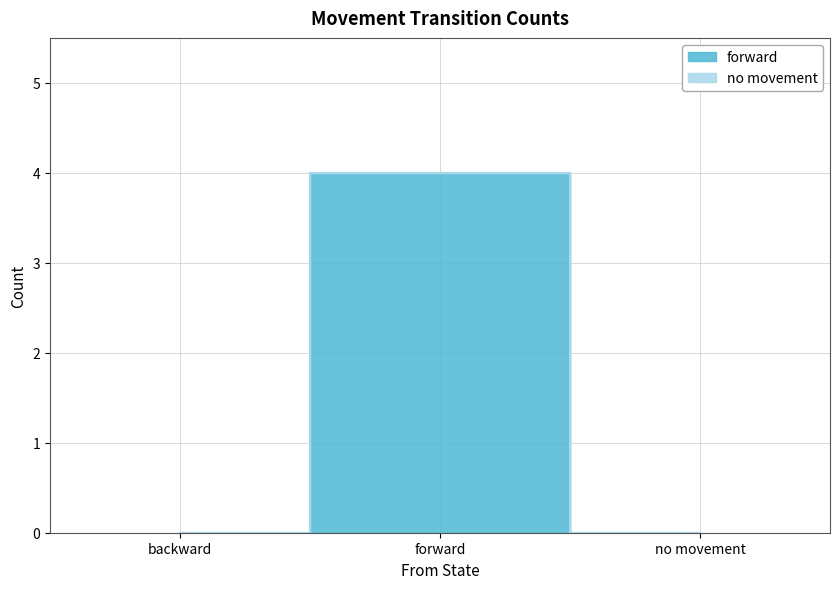

What is the change in value from backward to forward?

+4